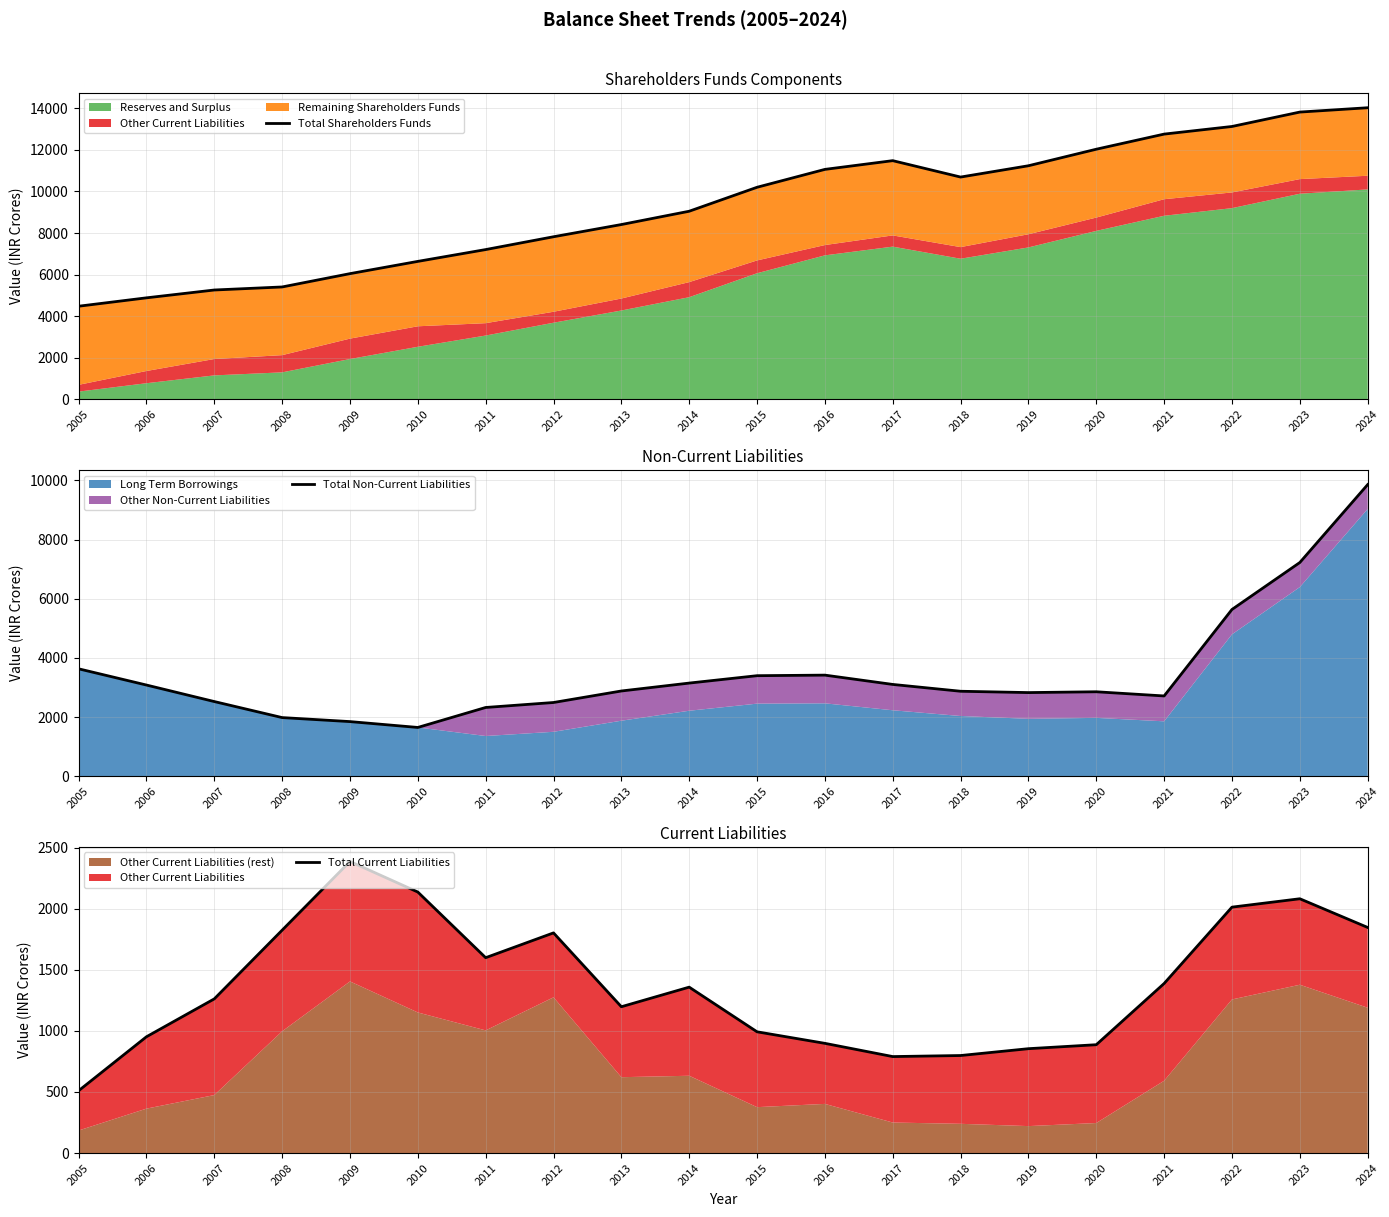

Rank the series by their average value, from lowest to highest.

Total Current Liabilities, Total Non-Current Liabilities, Total Shareholders Funds